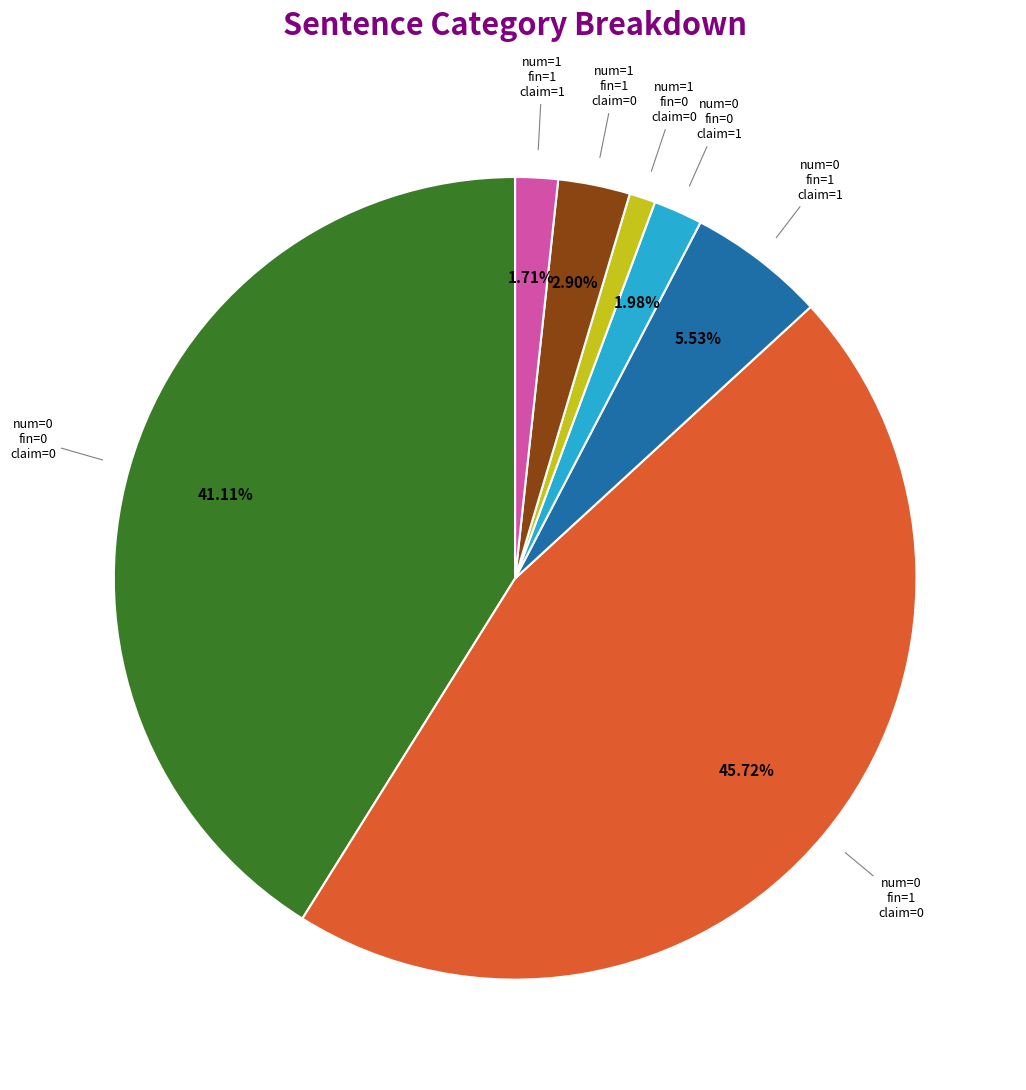

Is there a majority slice in this chart?

No